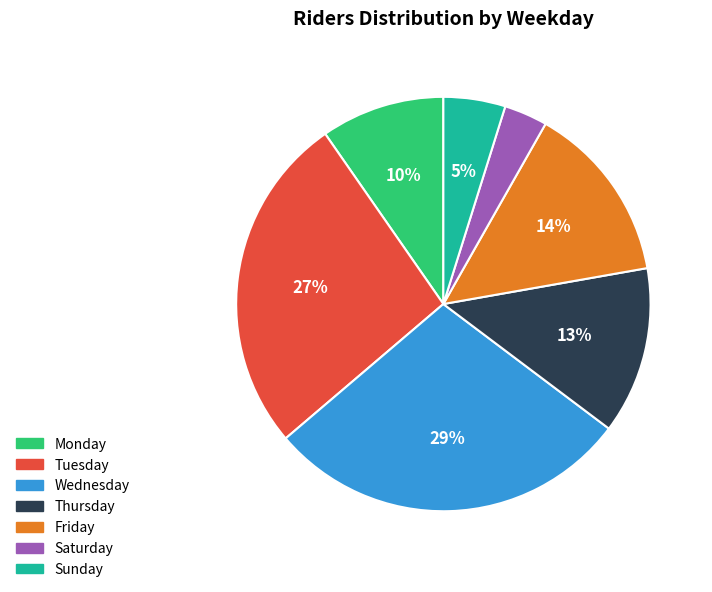

Combined, do Saturday and Tuesday account for over 50%?

No